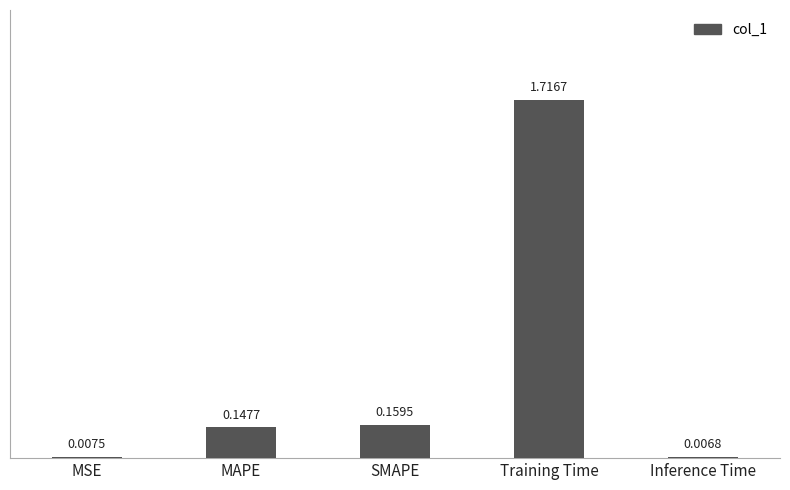

What is the label of the 3rd bar from the left?

SMAPE